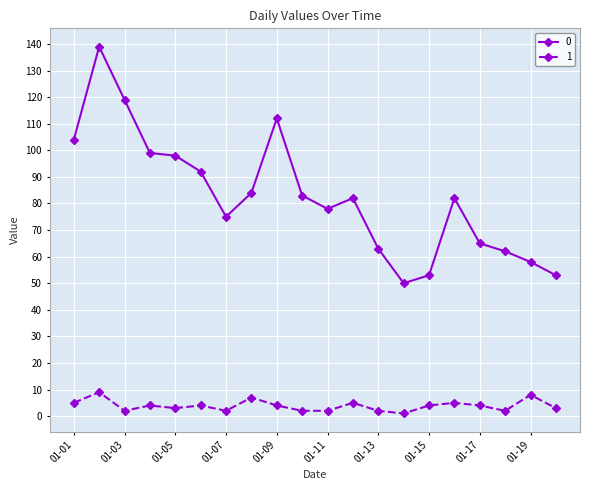

List the series in order of their peak value, lowest first.

1, 0